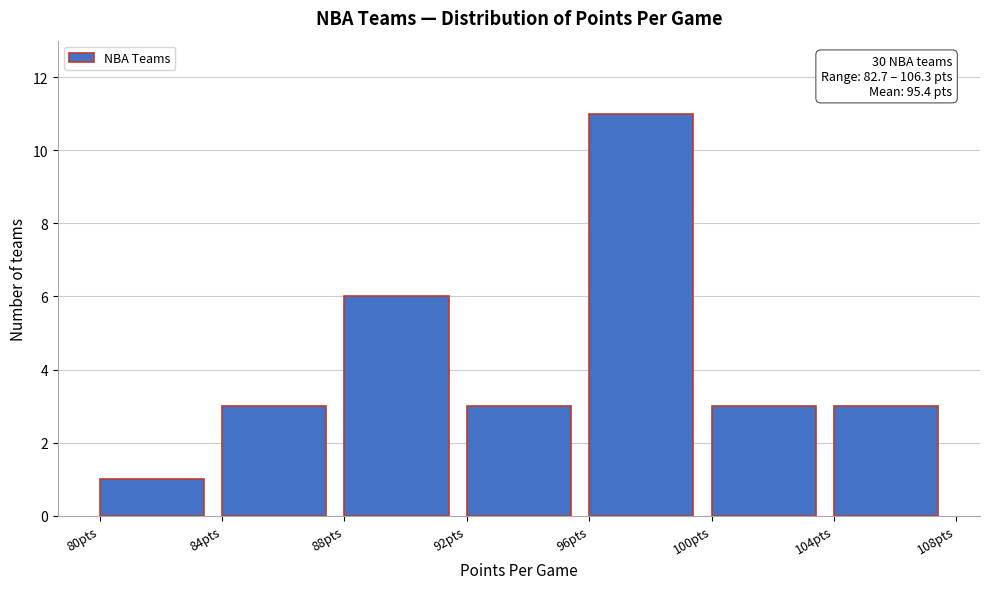

Which range on the x-axis has the tallest bar?

96 to 100